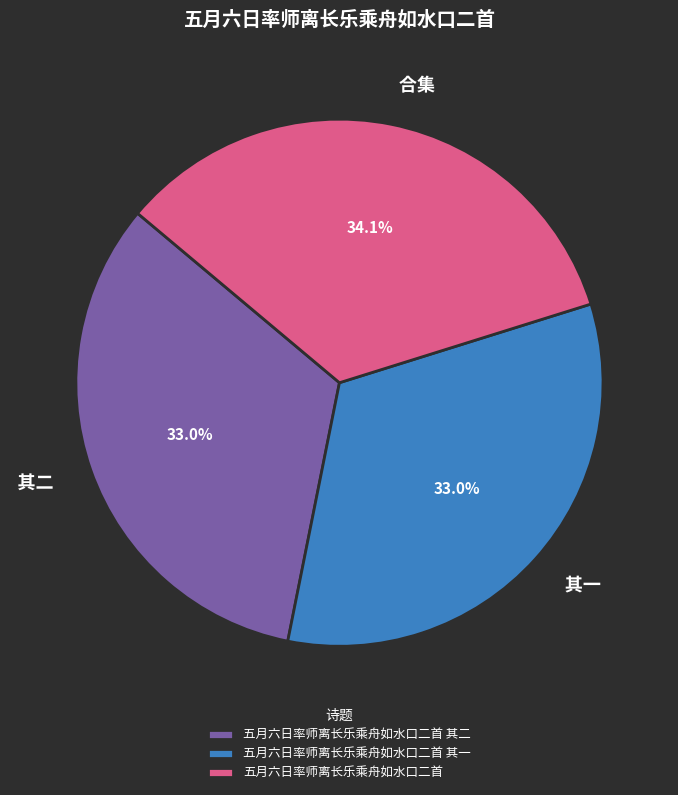

Which slice is the largest?

五月六日率师离长乐乘舟如水口二首